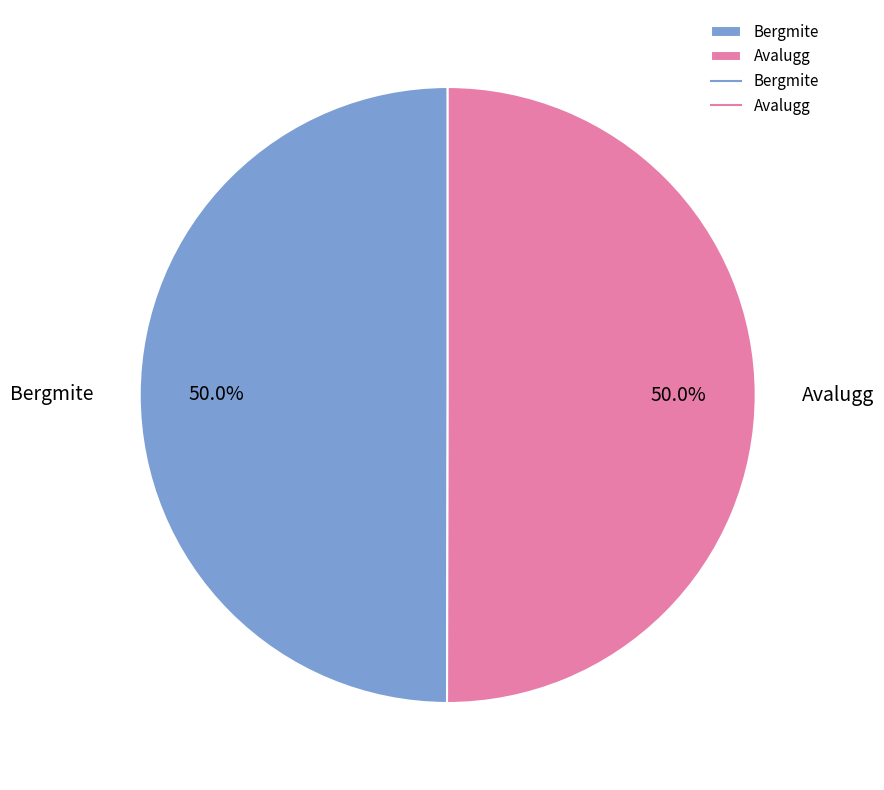

What portion of the pie excludes Avalugg?

50.0%